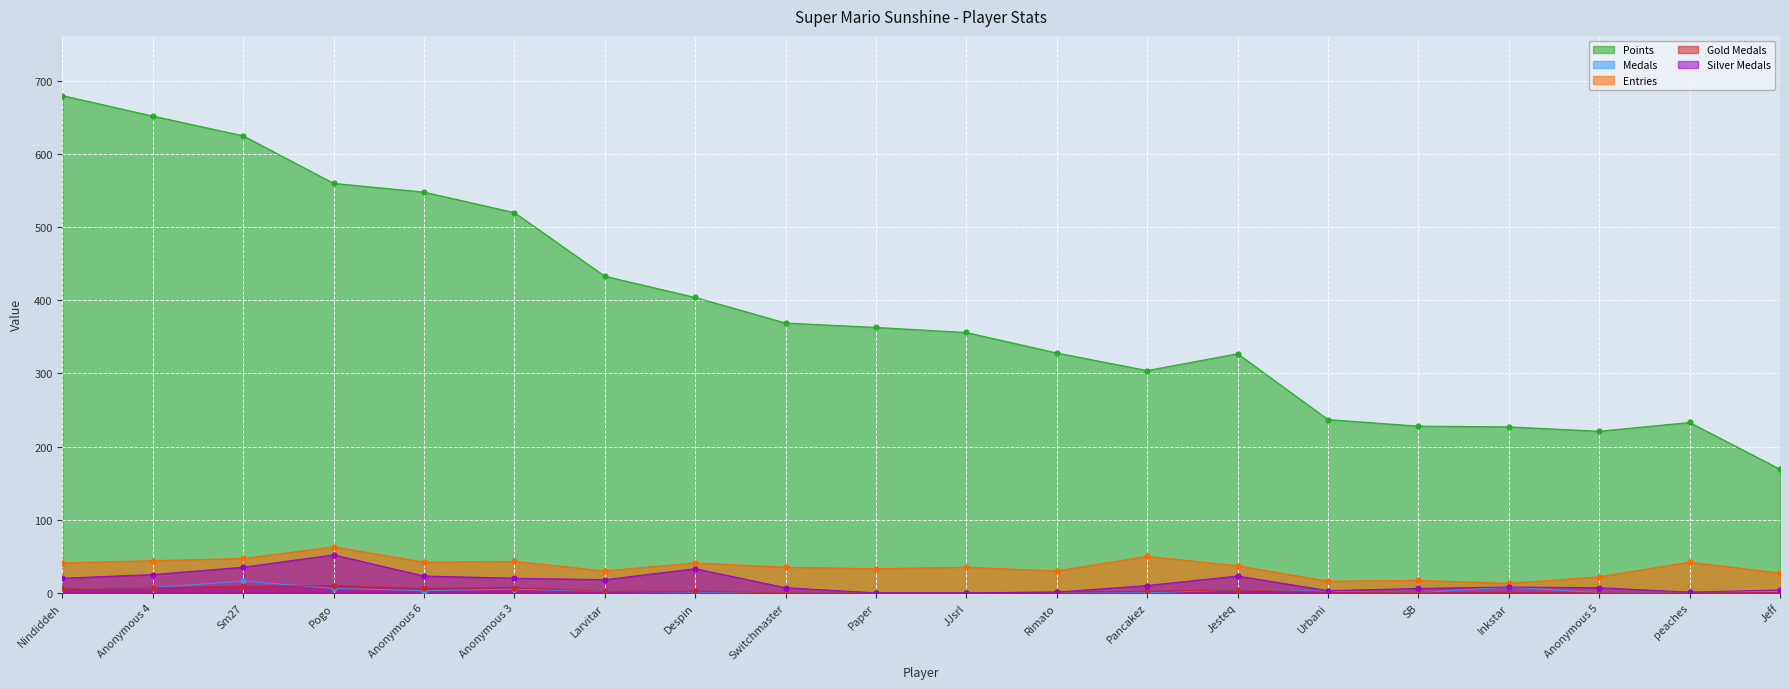

At which category is the sum across all series the highest?

Nindiddeh